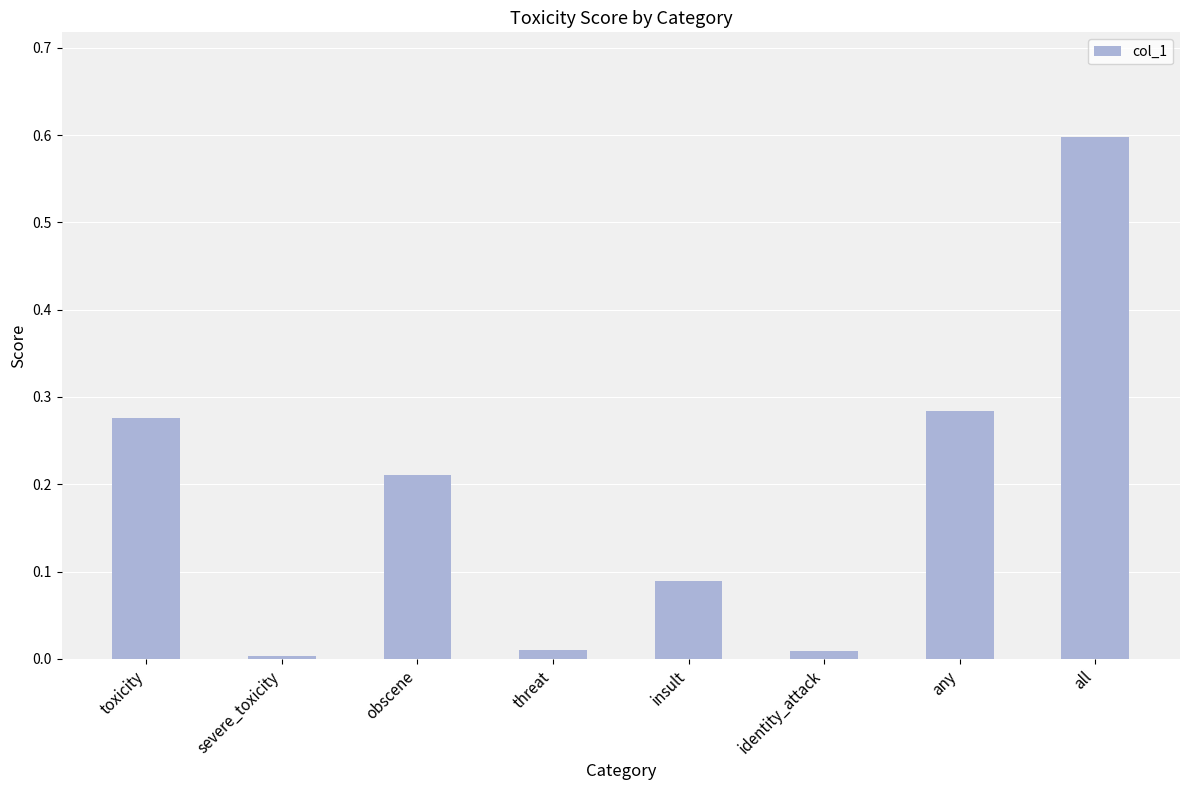

What is the label of the 2nd bar from the right?

any